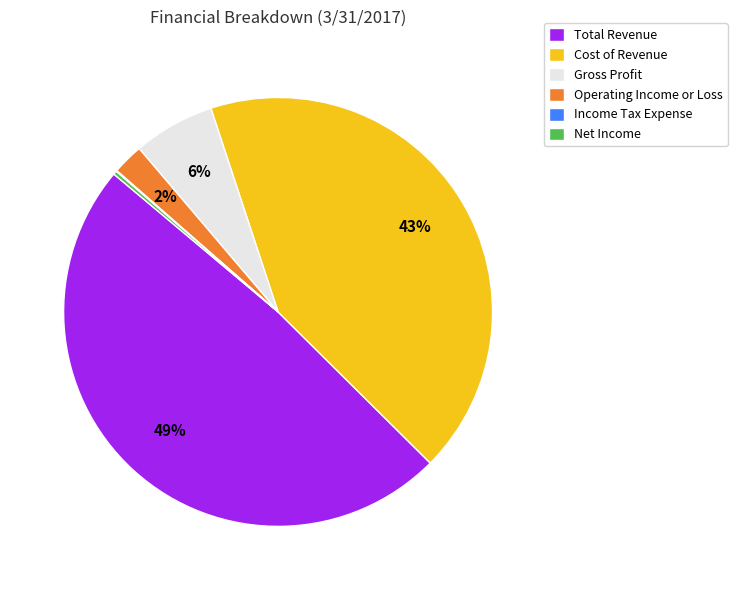

Does Gross Profit account for over 50% of the chart?

No